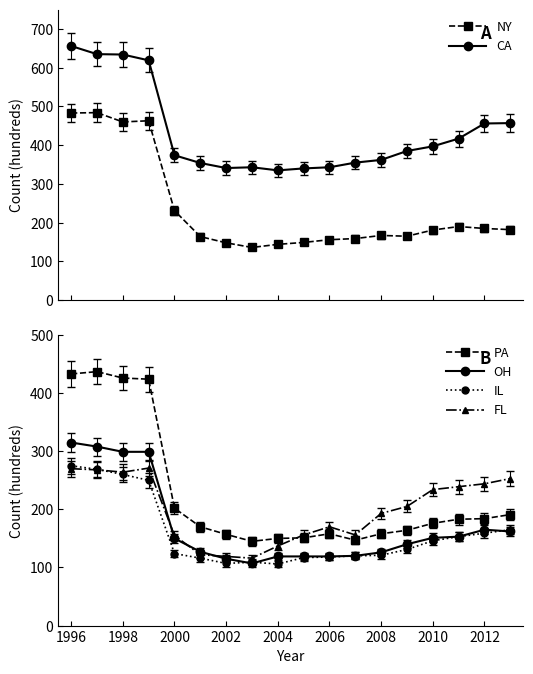

How many intersections are there between FL and NY?

3